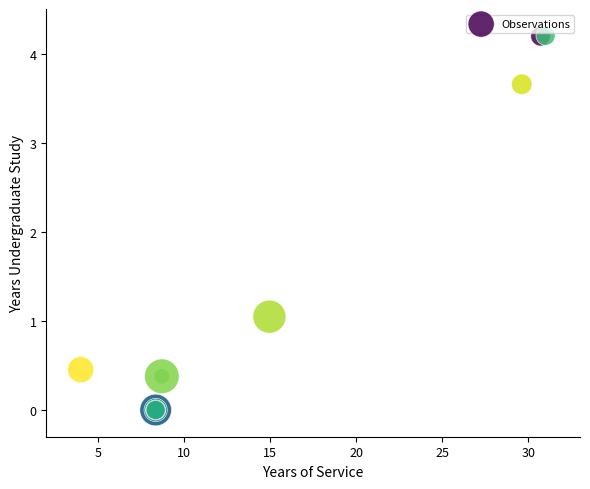

What Y value in the scatter plot is closest to 2?

1.0